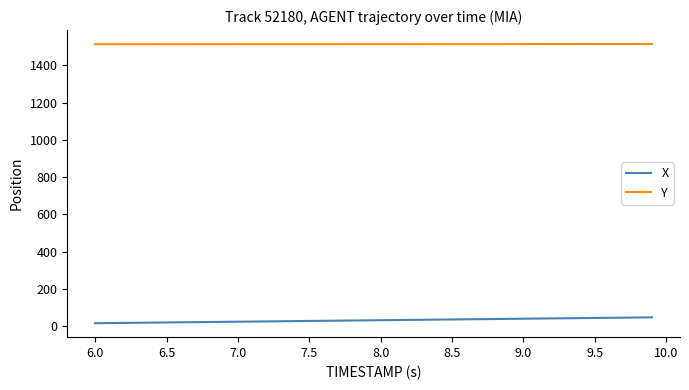

True or false: Y and X intersect in this chart.

False